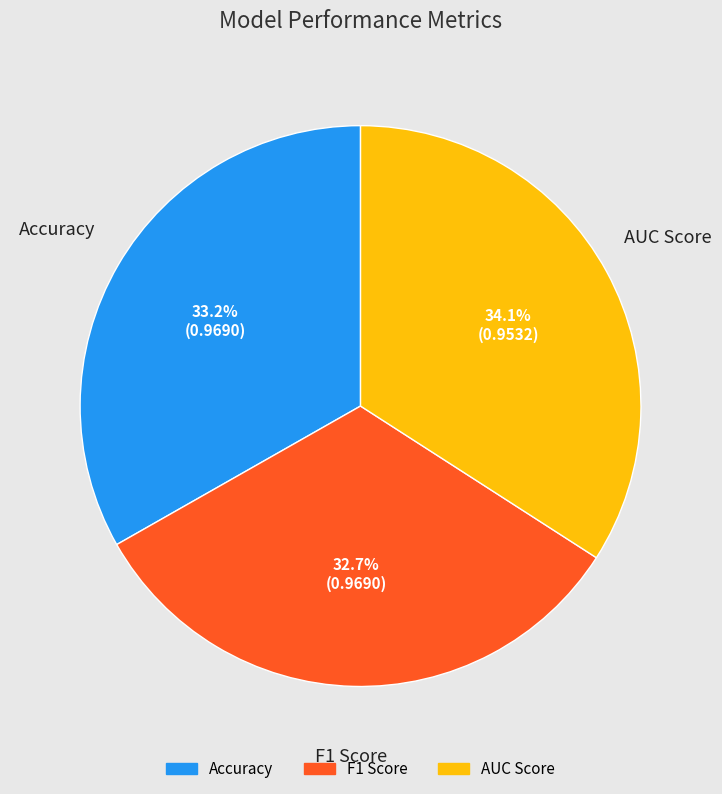

What percentage is the F1 Score slice, to the nearest percent?

33%